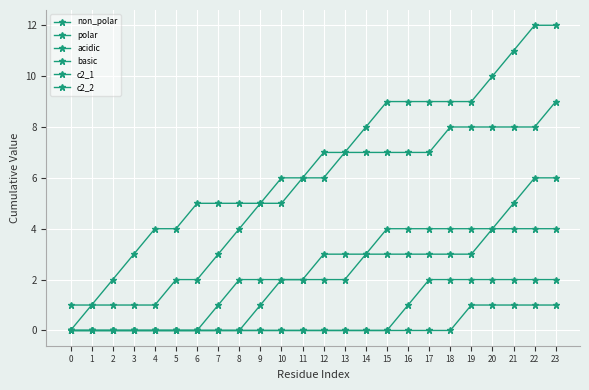

How many distinct data groups are displayed?

6